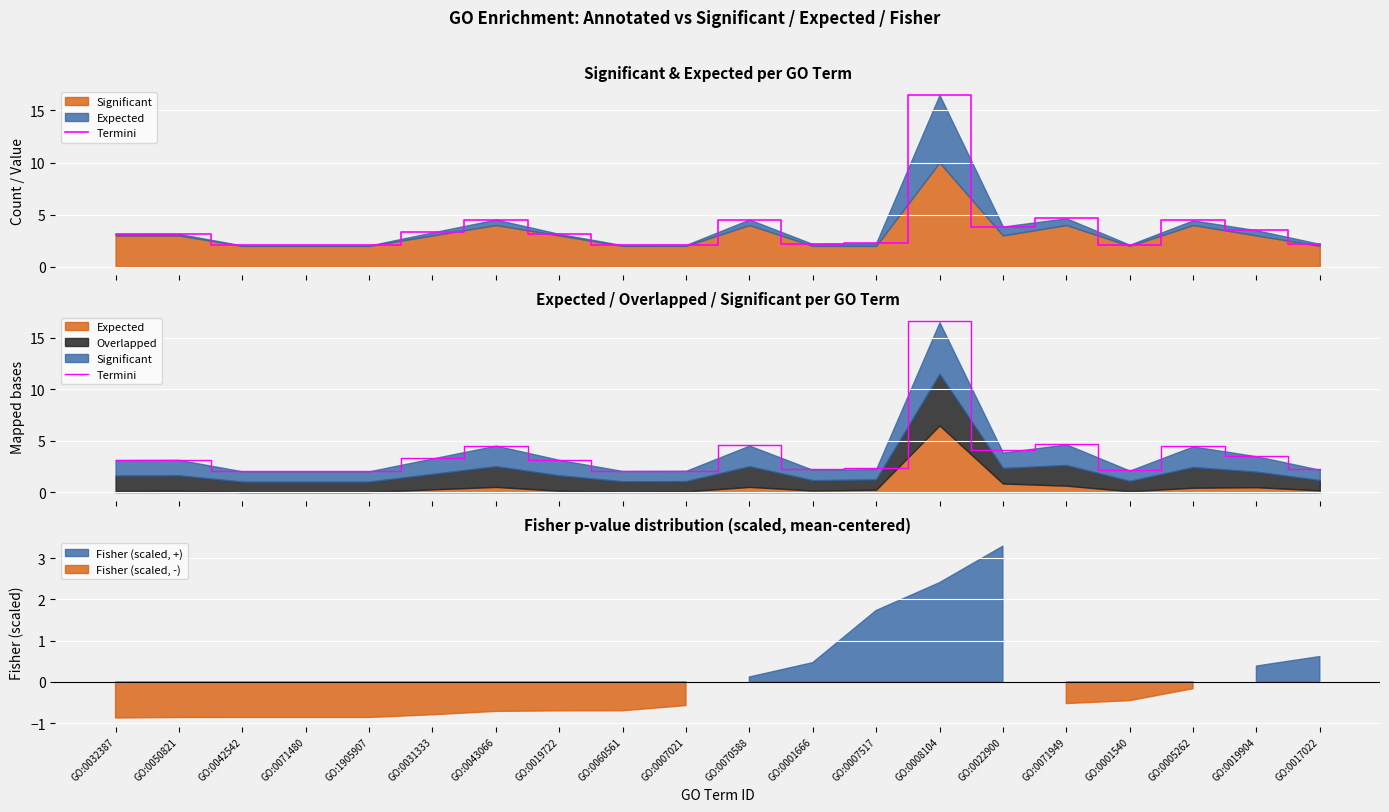

What is the change in value from GO:0007517 to GO:0017022?

-0.1